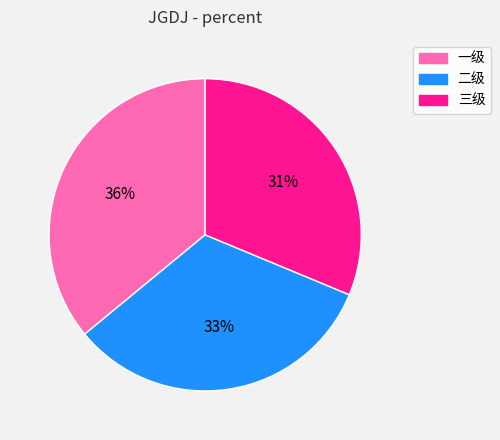

Between 二级 and 三级, which is larger?

二级